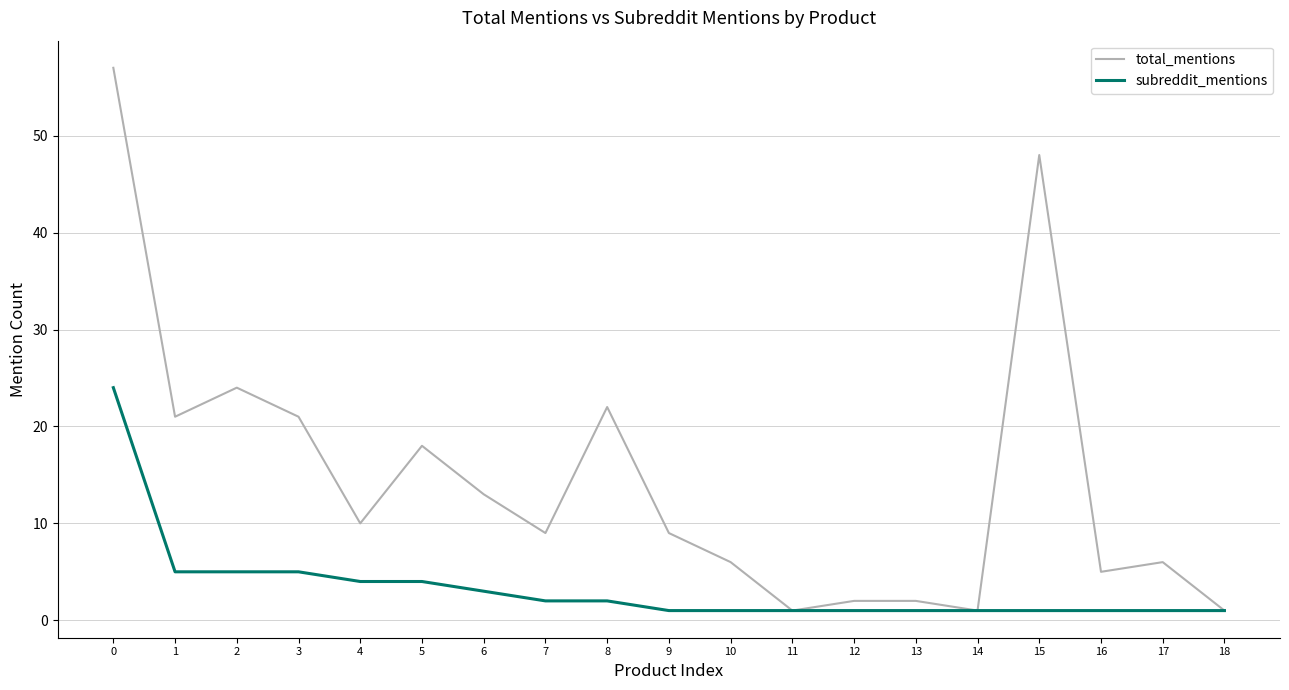

Which series has the largest total across all categories?

total_mentions